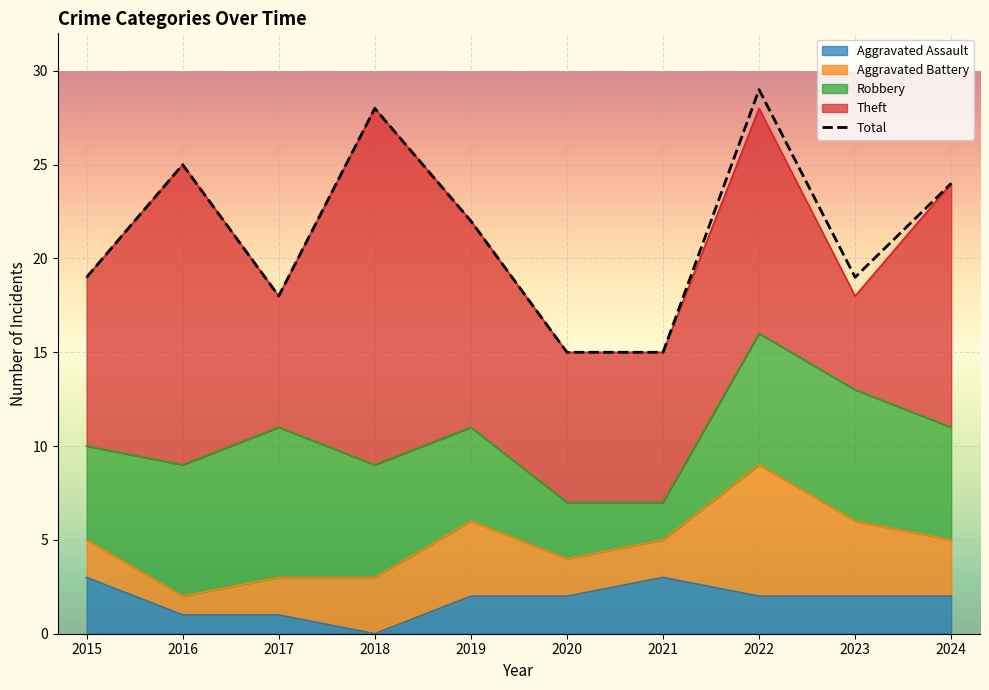

What are all the series names shown in the legend?

Aggravated Assault, Aggravated Battery, Robbery, Theft, Total